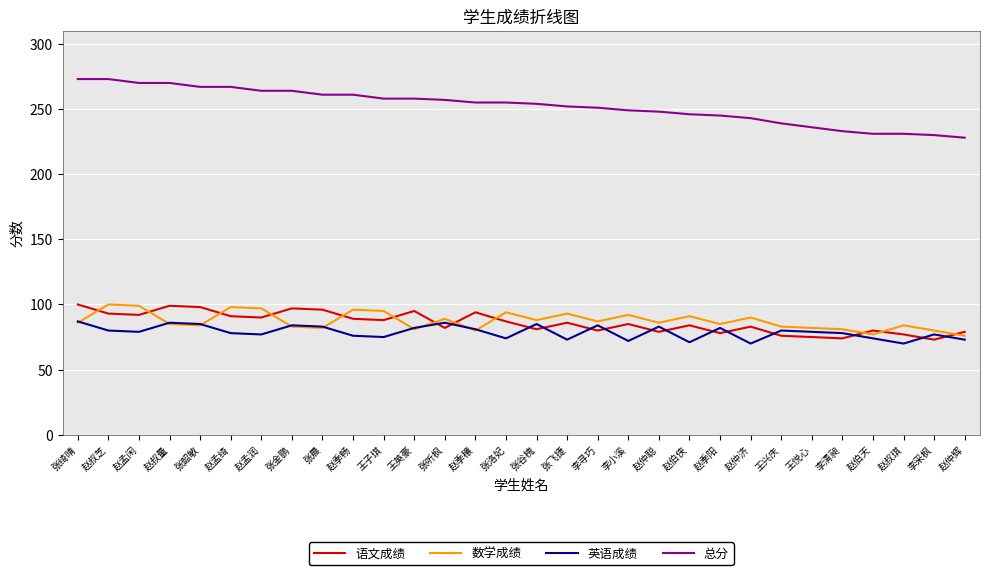

What is the maximum value for 语文成绩?

100